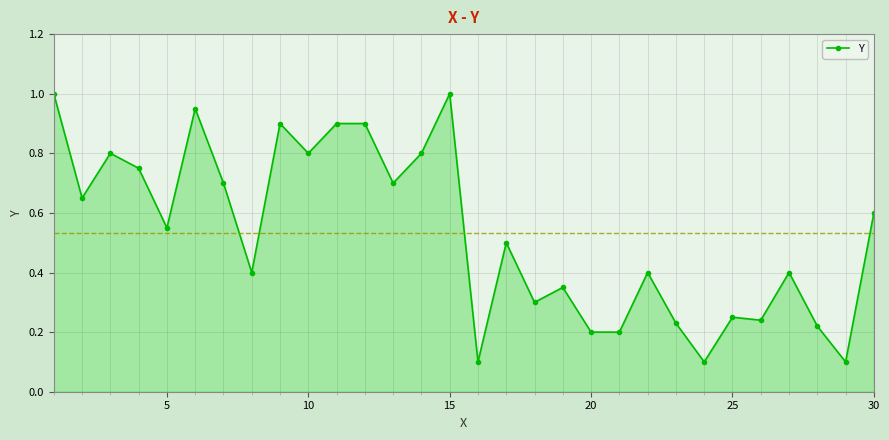

What is the value of the 1st point from the left?

1.0